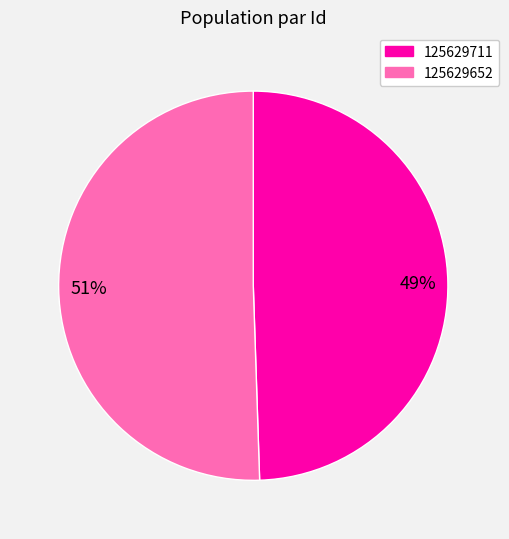

Count the number of slices in the pie.

2